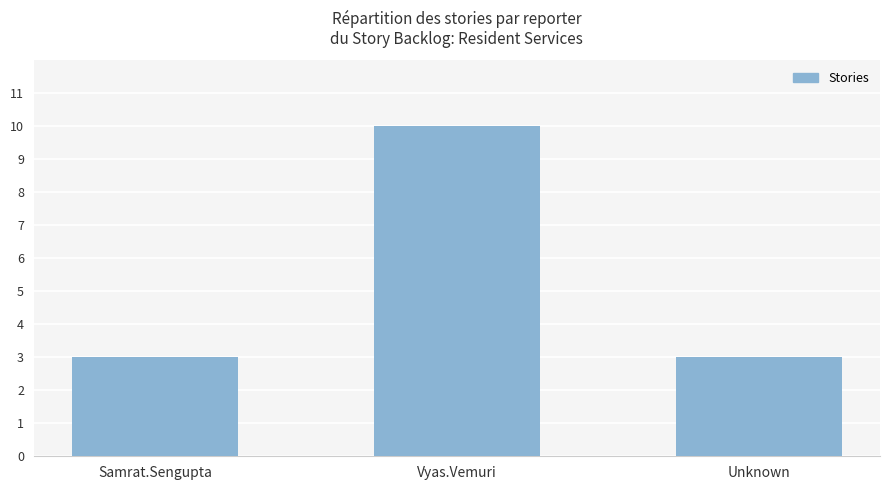

Reading right to left, list all the values displayed in this chart.

3	10	3